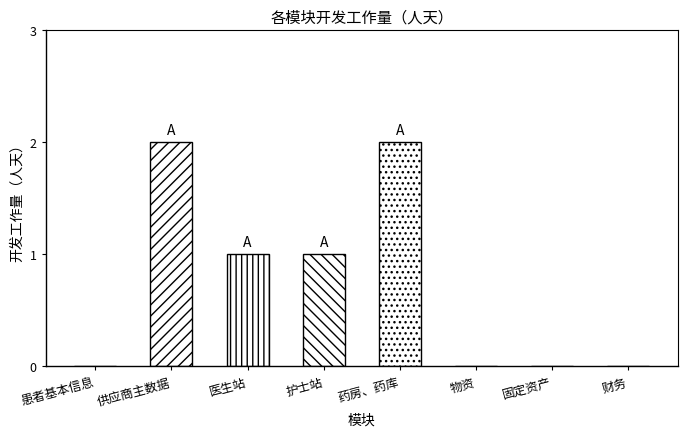

How many data points are above 1?

2